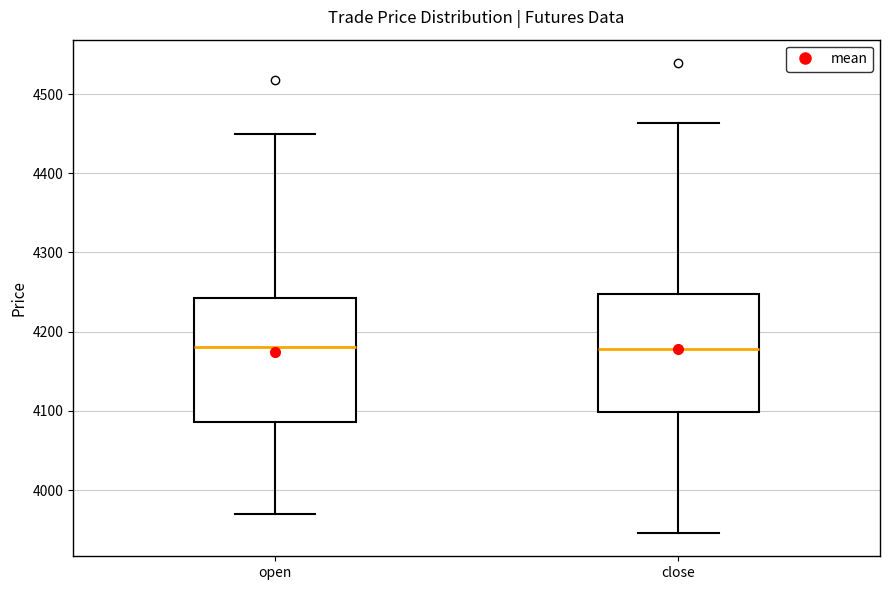

Where does the median line of the box for close sit on the y-axis? The values are not printed on the chart, so give them approximately, as read against the axis.

4180